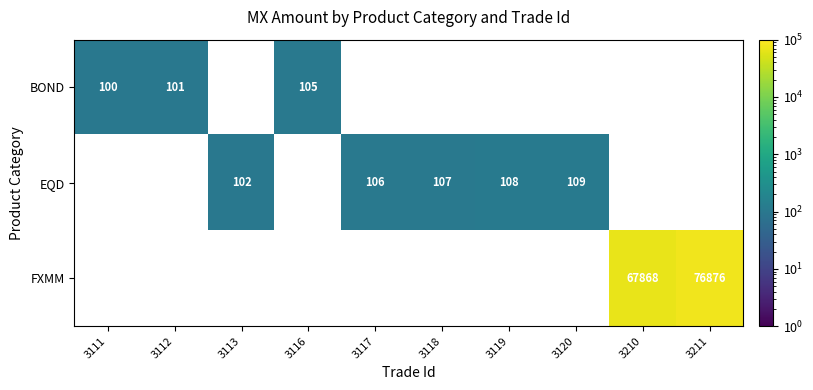

True or false: EQD has a value of 145 at 3120.

False